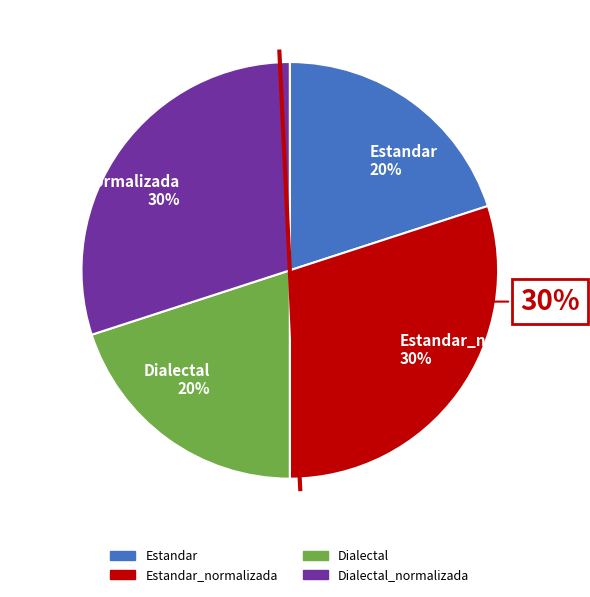

How many slices are in this pie chart?

4